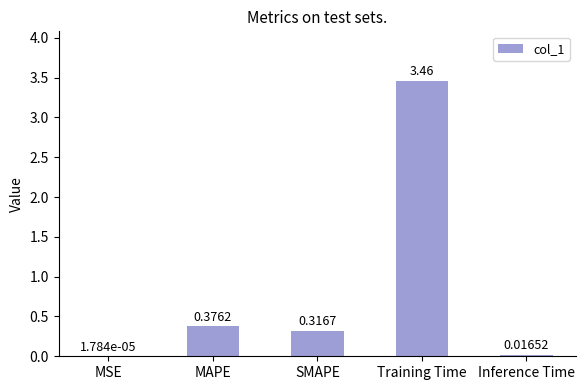

Which category has the highest value across all series?

Training Time